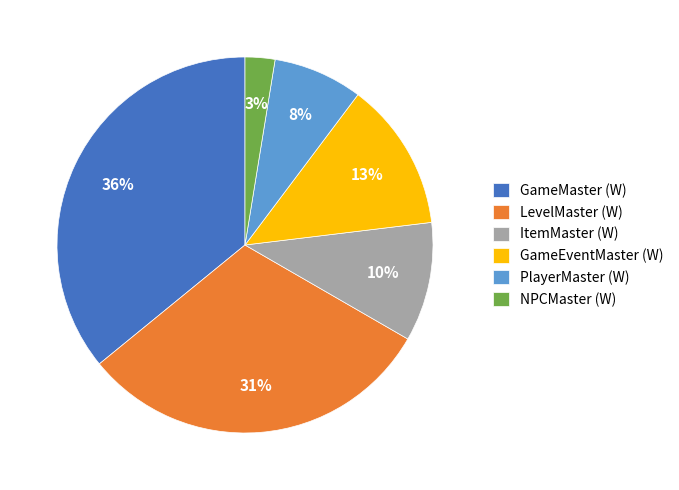

Is there any slice that represents more than half of the pie?

No